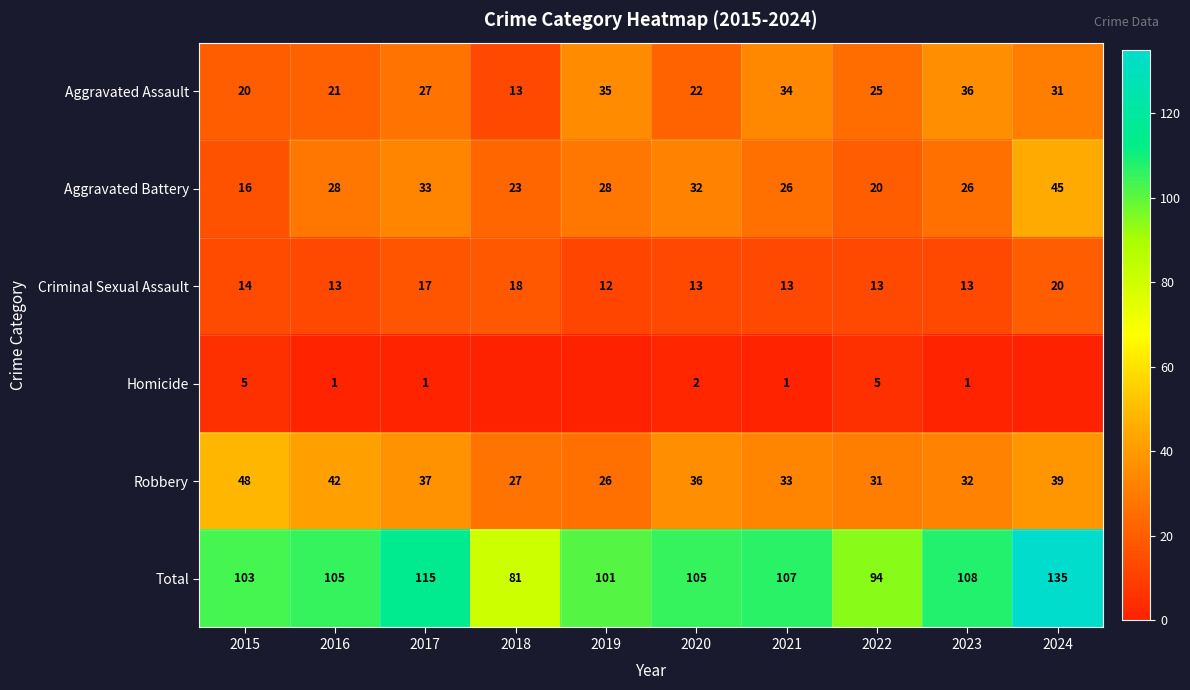

Is it true that Aggravated Battery equals 8 at 2017?

False